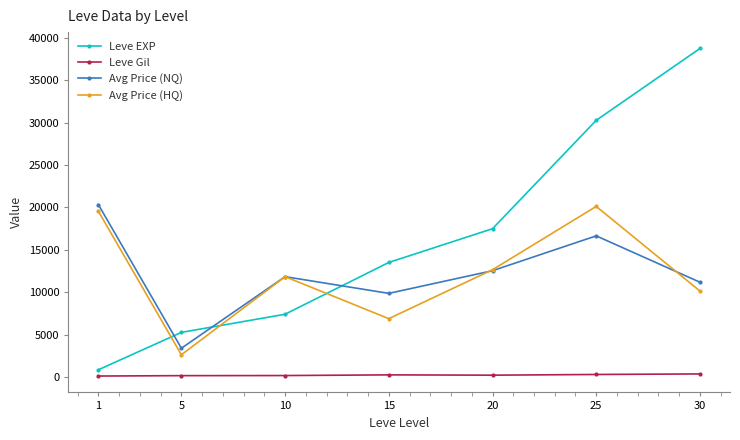

Which series has the largest total across all categories?

Leve EXP